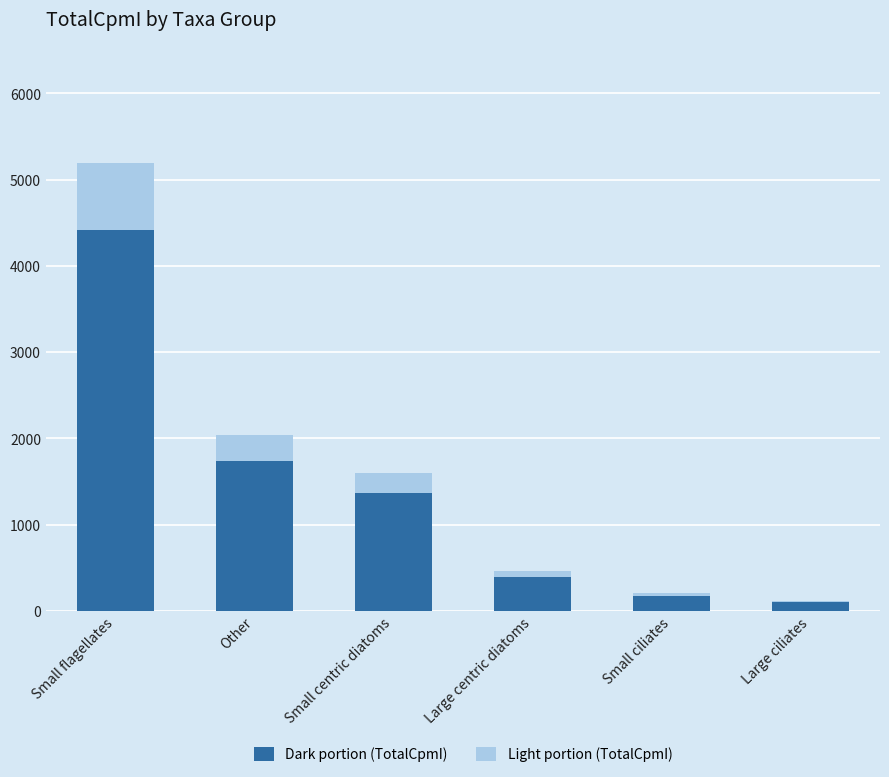

At which category is the sum across all series the highest?

Small flagellates